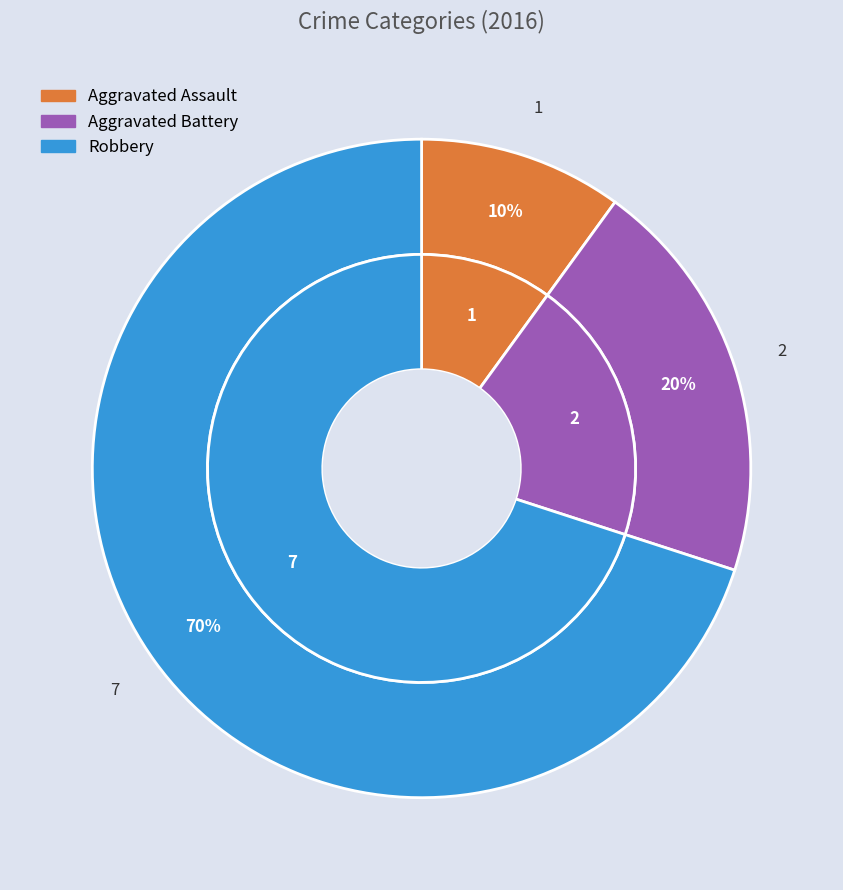

Is there any slice that represents more than half of the pie?

Yes